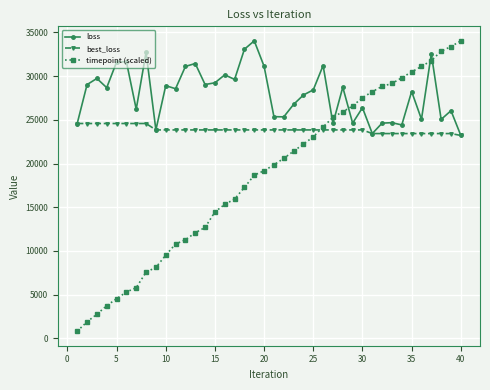

What is the minimum value shown in the chart?

819.5